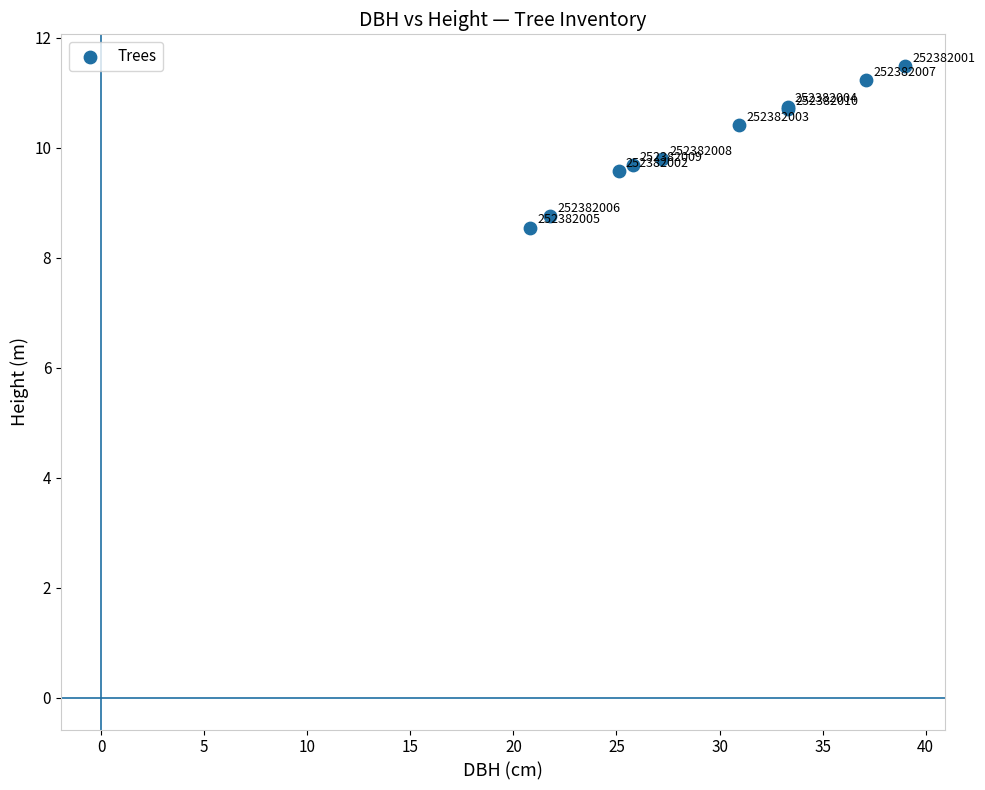

What Y value in the scatter plot is closest to 10?

9.8